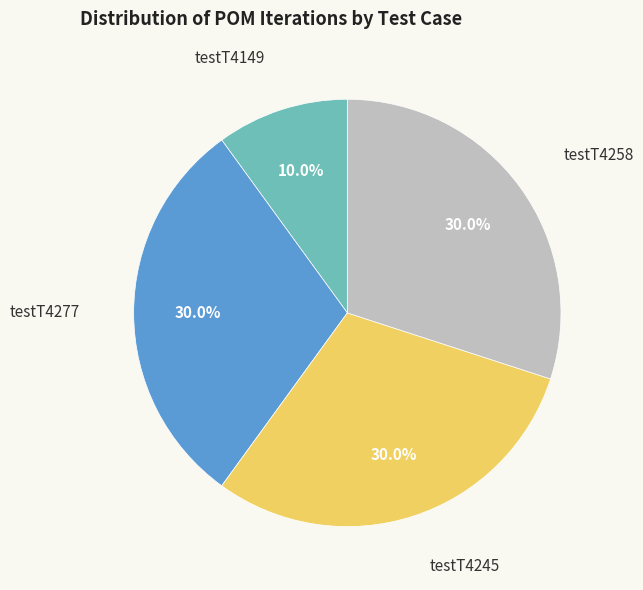

What portion of the pie excludes testT4149?

90.0%